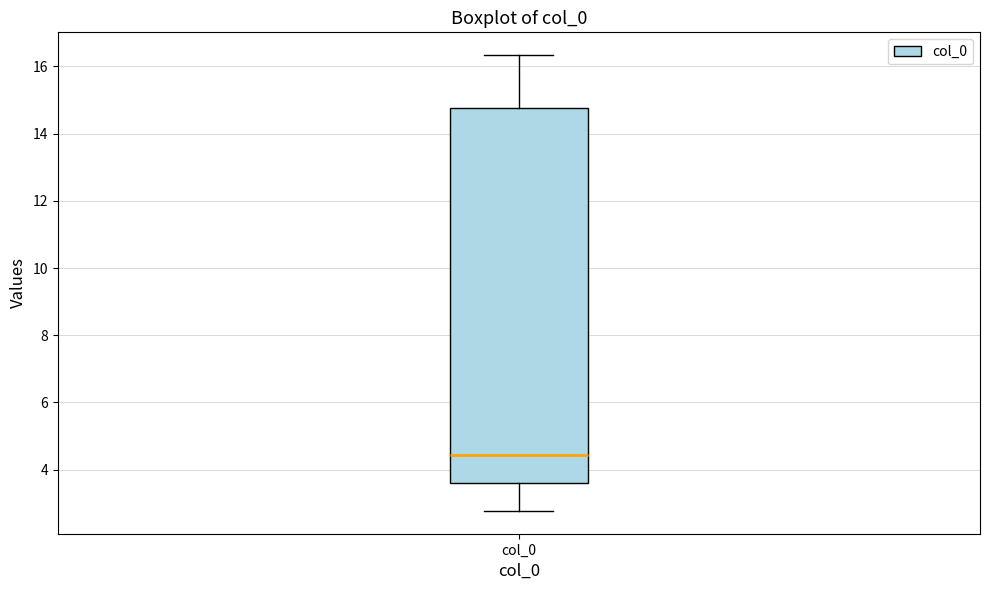

Read this box plot against the y-axis: the position of the median line, the range covered by the box, and the ends of both whiskers. The values are not printed on the chart, so give them approximately, as read against the axis.

median 4.4, box 3.6 to 14.8, whiskers 2.8 to 16.4